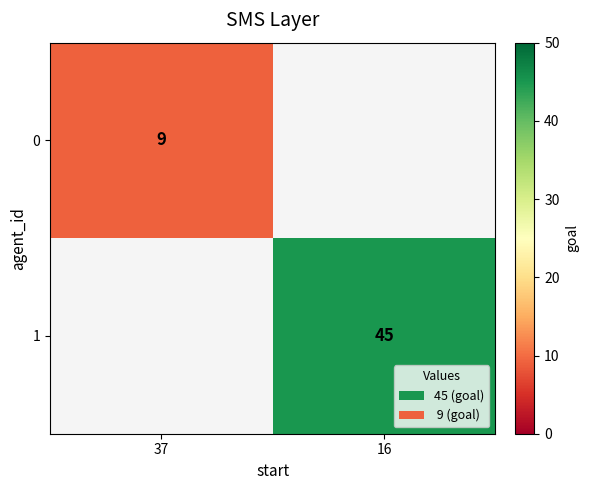

How many categories are shown in the chart?

2